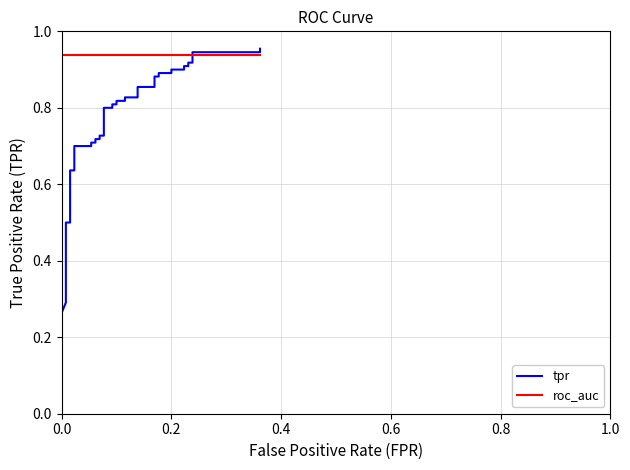

The value of tpr at 0.2 is 0.9. True or false?

True